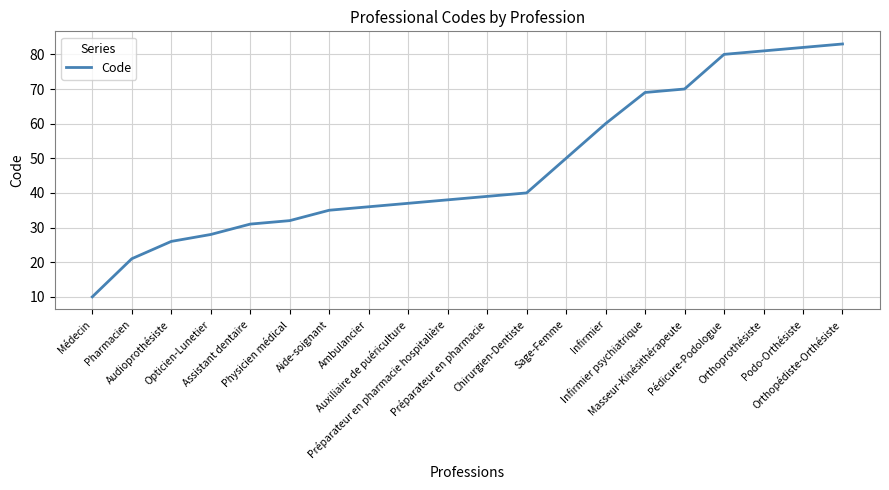

Reading left to right, extract all data points from this chart.

Médecin=10	Pharmacien=21	Audioprothésiste=26	Opticien-Lunetier=28	Assistant dentaire=31	Physicien médical=32	Aide-soignant=35	Ambulancier=36	Auxiliaire de puériculture=37	Préparateur en pharmacie hospitalière=38	Préparateur en pharmacie=39	Chirurgien-Dentiste=40	Sage-Femme=50	Infirmier=60	Infirmier psychiatrique=69	Masseur-Kinésithérapeute=70	Pédicure-Podologue=80	Orthoprothésiste=81	Podo-Orthésiste=82	Orthopédiste-Orthésiste=83